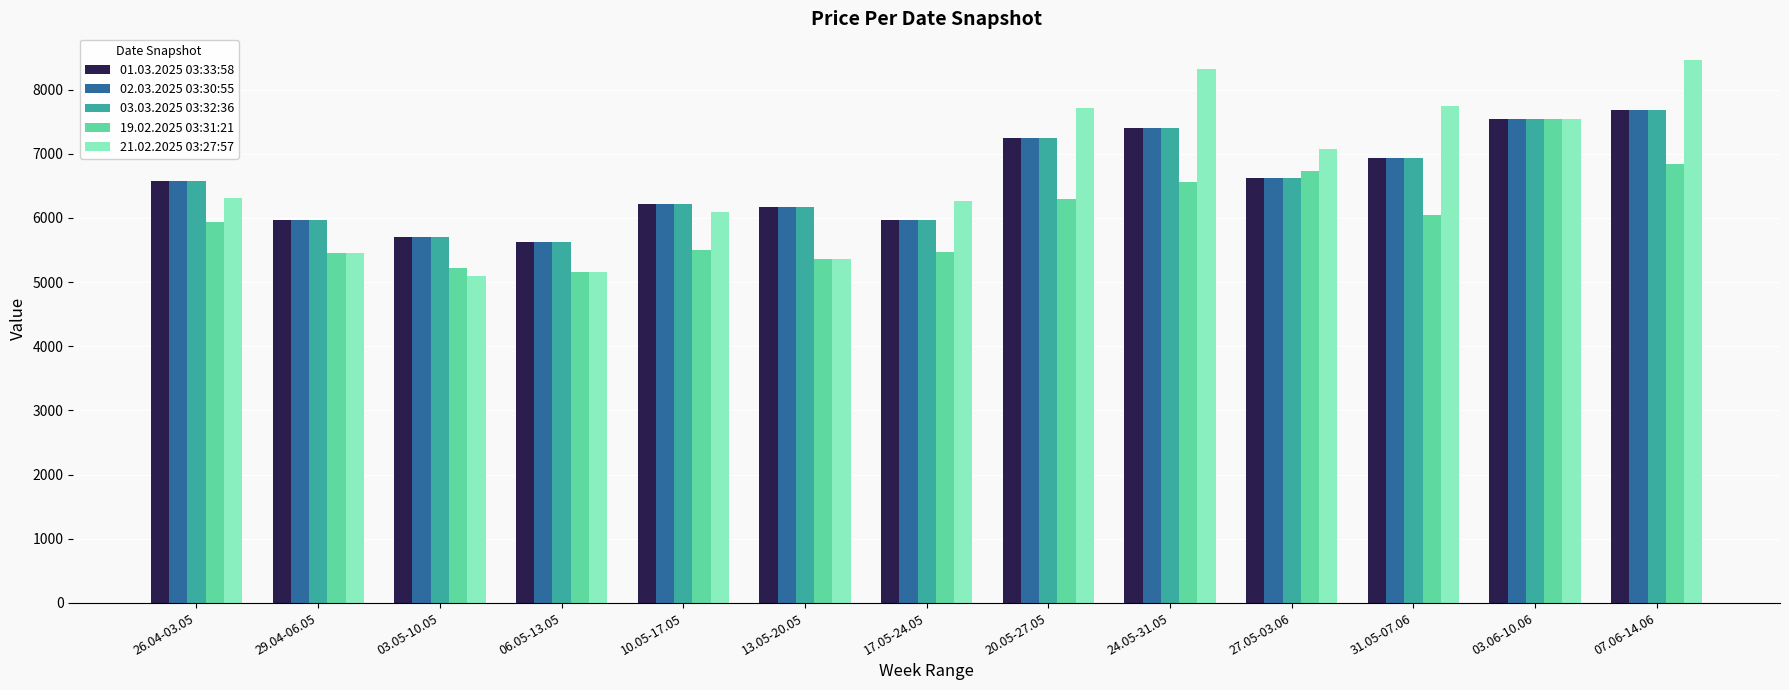

Which series has the largest range (max minus min)?

21.02.2025 03:27:57